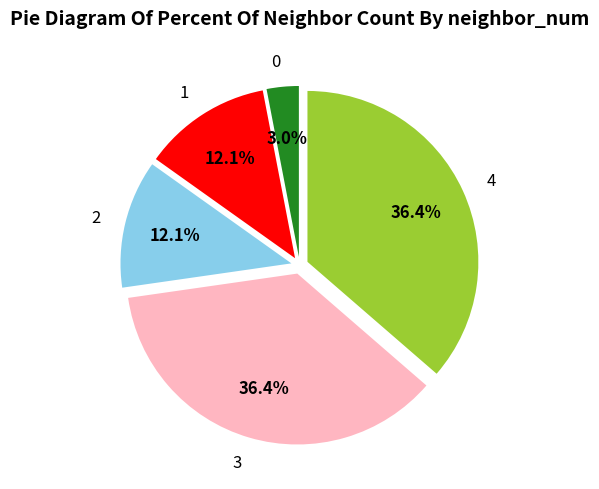

Is it true that 0 is 3% of the pie?

True